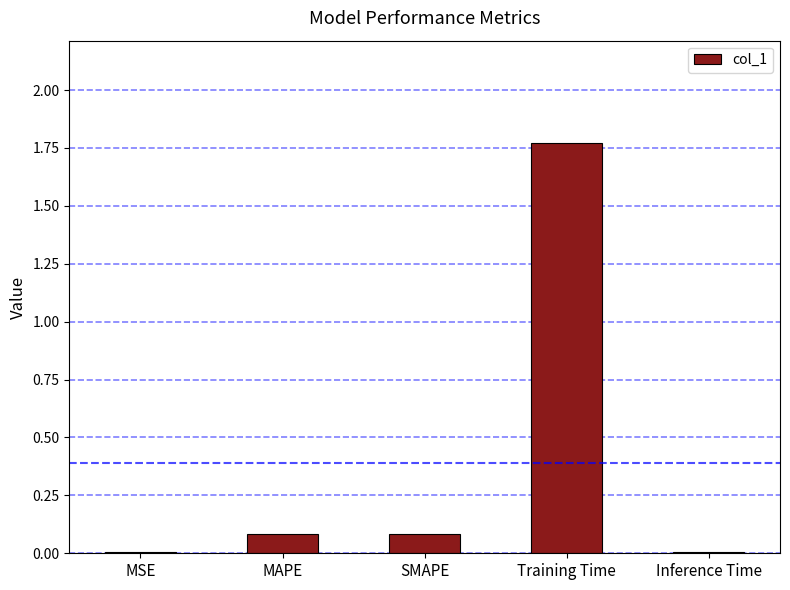

The chart shows a value of 0.0 at Inference Time. True or false?

True